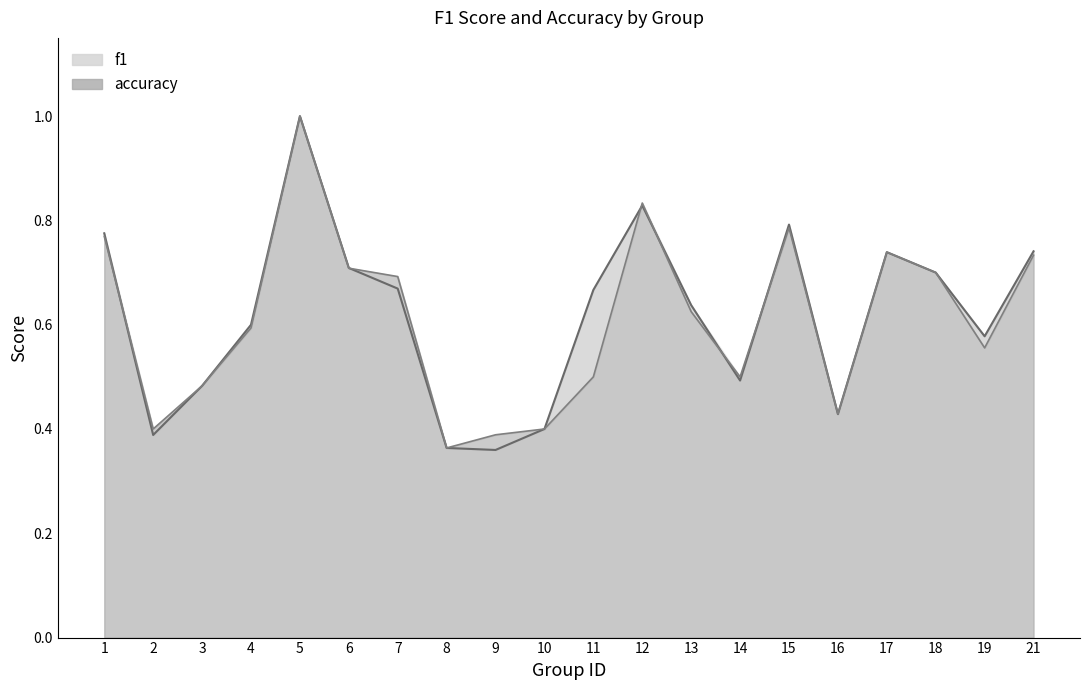

How many lines are shown in the chart?

2